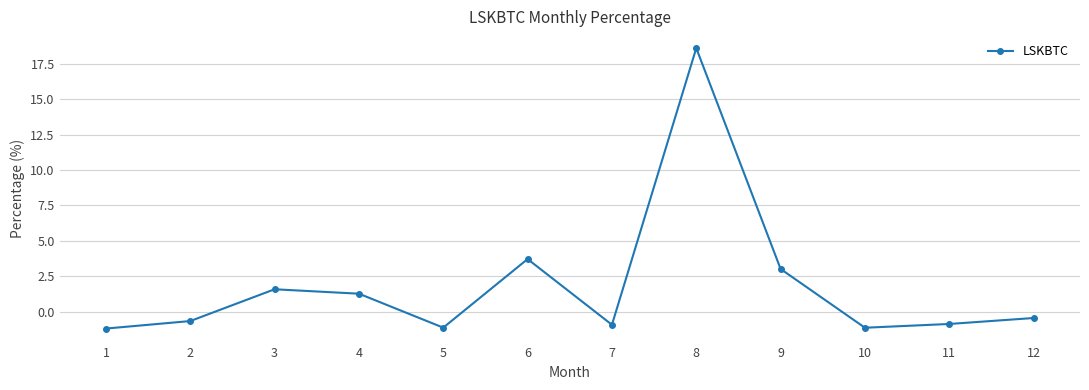

What is the value of the 6th point from the left?

3.7